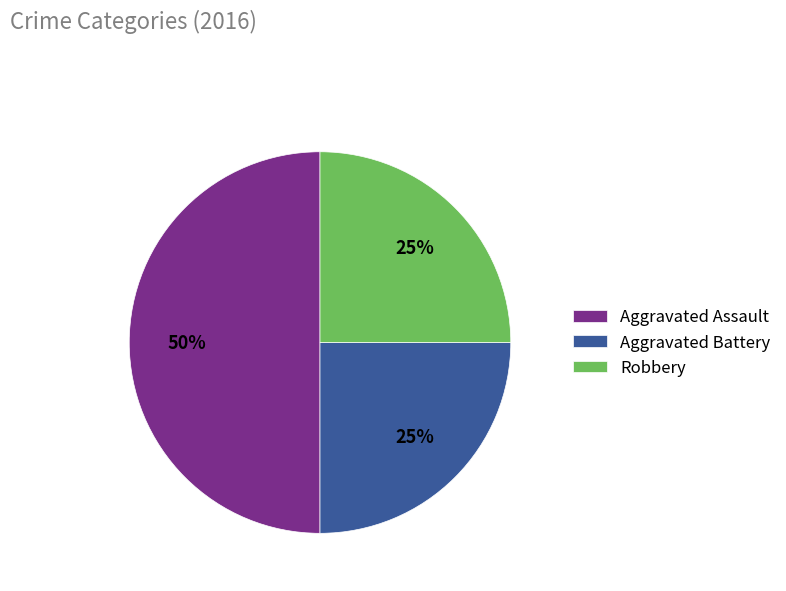

Do Aggravated Assault and Robbery together represent more than half of the pie?

Yes